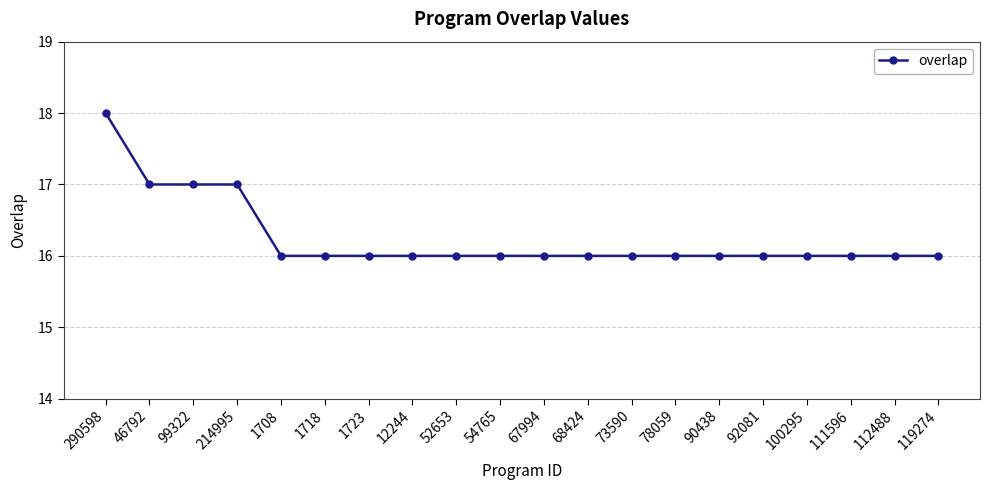

What is the average value?

16